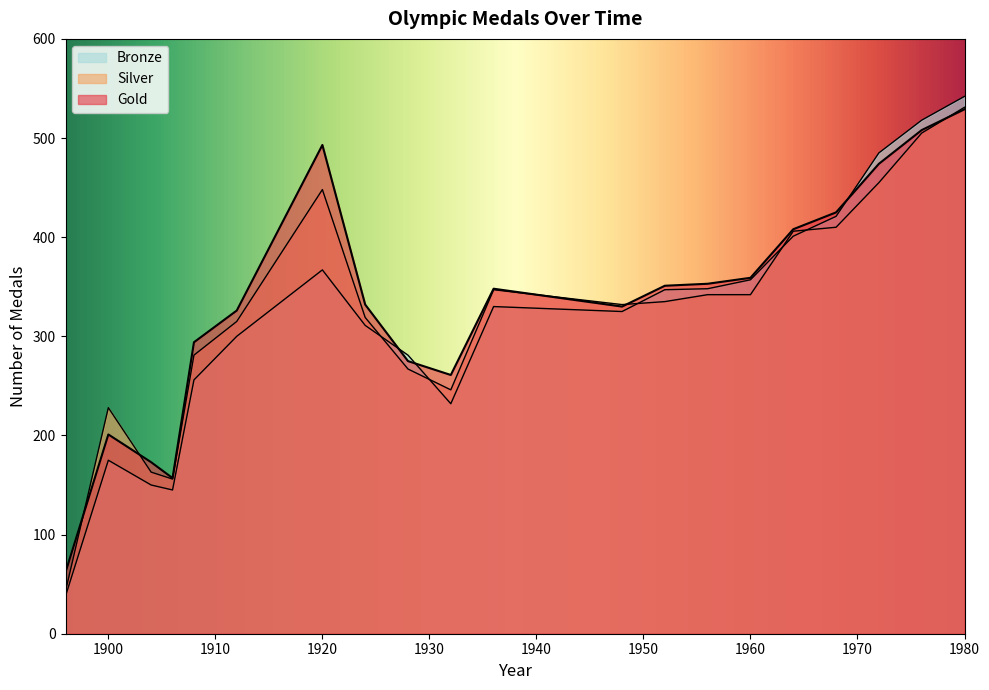

What is the sum of the Silver values at 1948 and 1972?

787